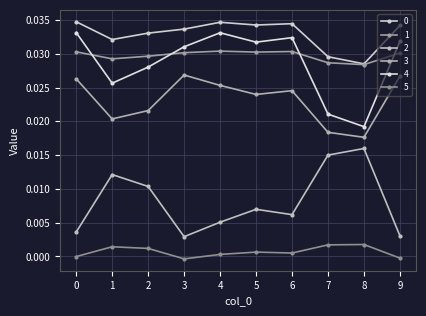

True or false: 4 has more than 0 points higher than both neighbors.

True